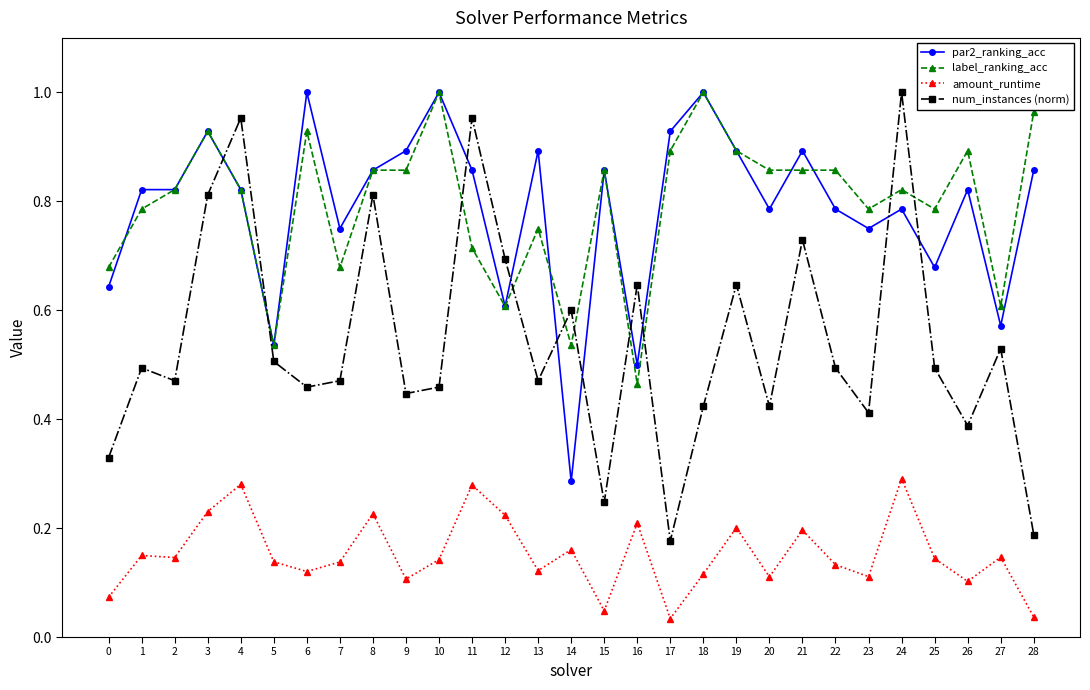

How many interior local valleys does the num_instances (norm) series have?

9